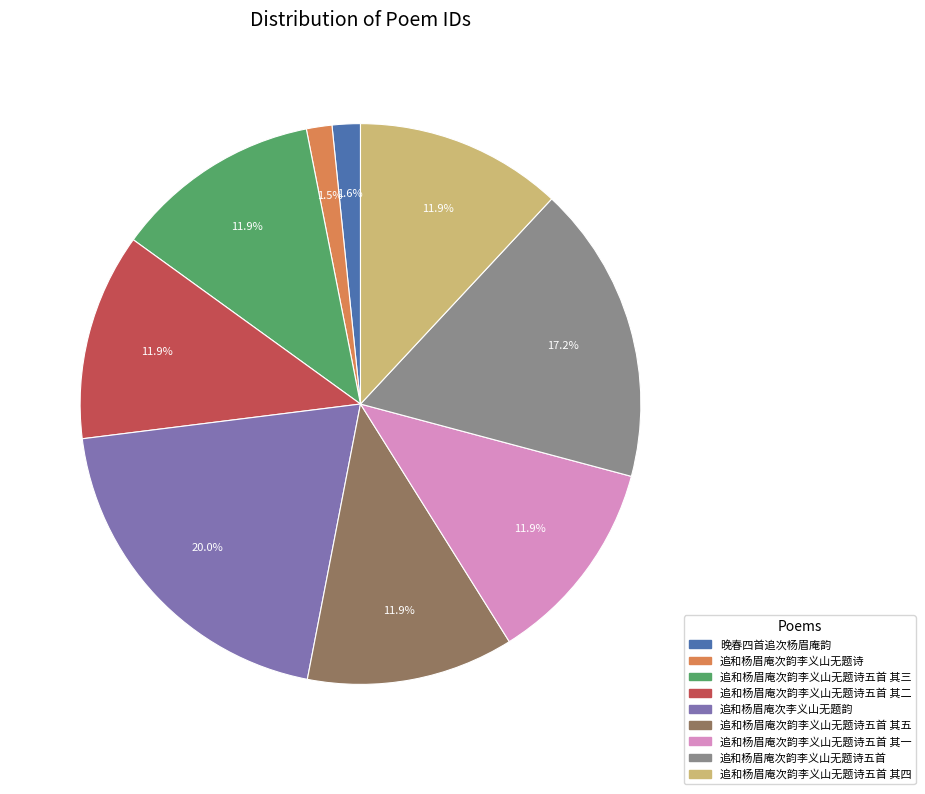

Does 晚春四首追次杨眉庵韵 represent more than half of the total?

No